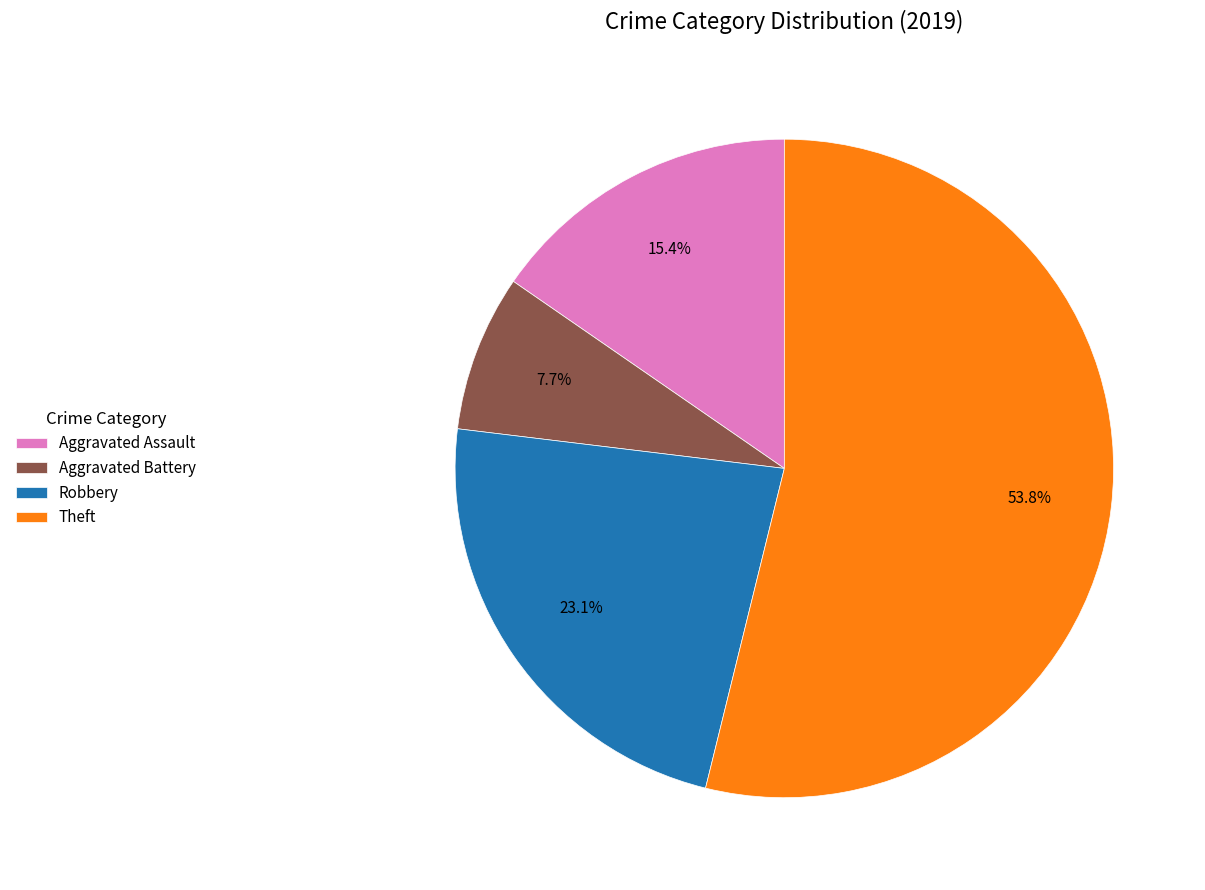

To the nearest percent, what is the average slice percentage?

25%